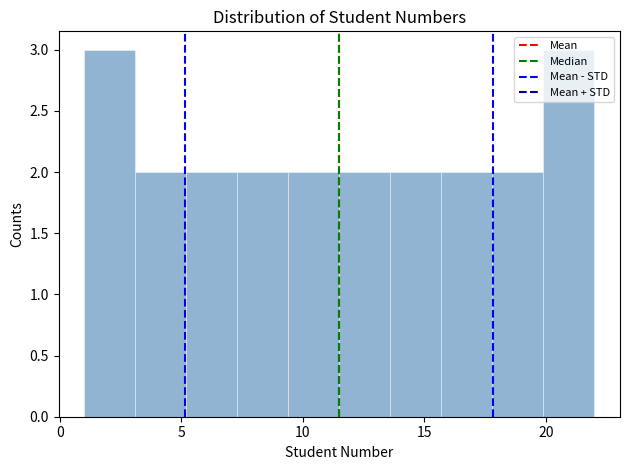

Reading left to right, transcribe this chart: for each bar, give the range it covers on the x-axis and its height. Neither the bar edges nor the heights are printed on the chart, so give them approximately, as read against the axes.

1.0 to 3.1: 3
3.1 to 5.2: 2
5.2 to 7.3: 2
7.3 to 9.4: 2
9.4 to 11.5: 2
11.5 to 13.6: 2
13.6 to 15.7: 2
15.7 to 17.8: 2
17.8 to 19.9: 2
19.9 to 22.0: 3